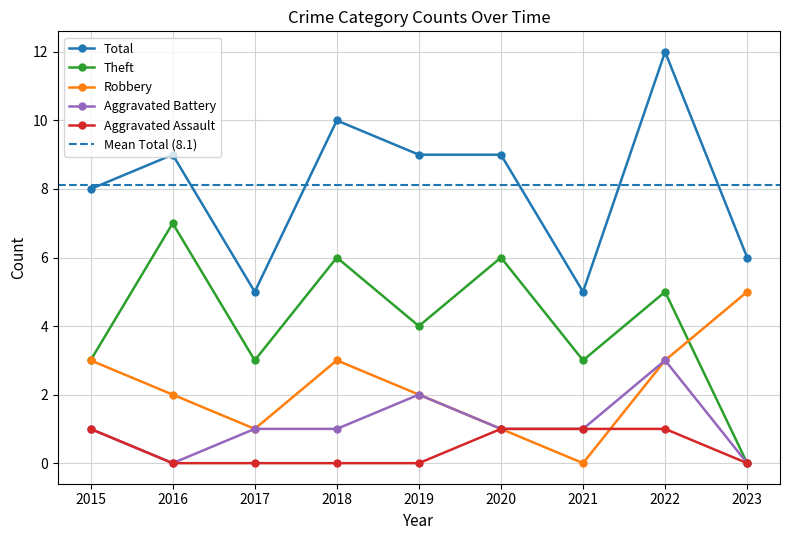

What is the maximum value for Aggravated Battery?

3